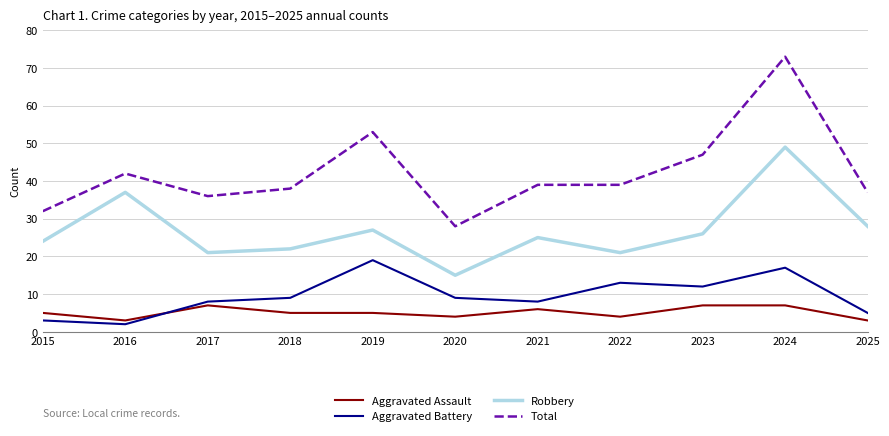

Read the Robbery value at 2016.

37